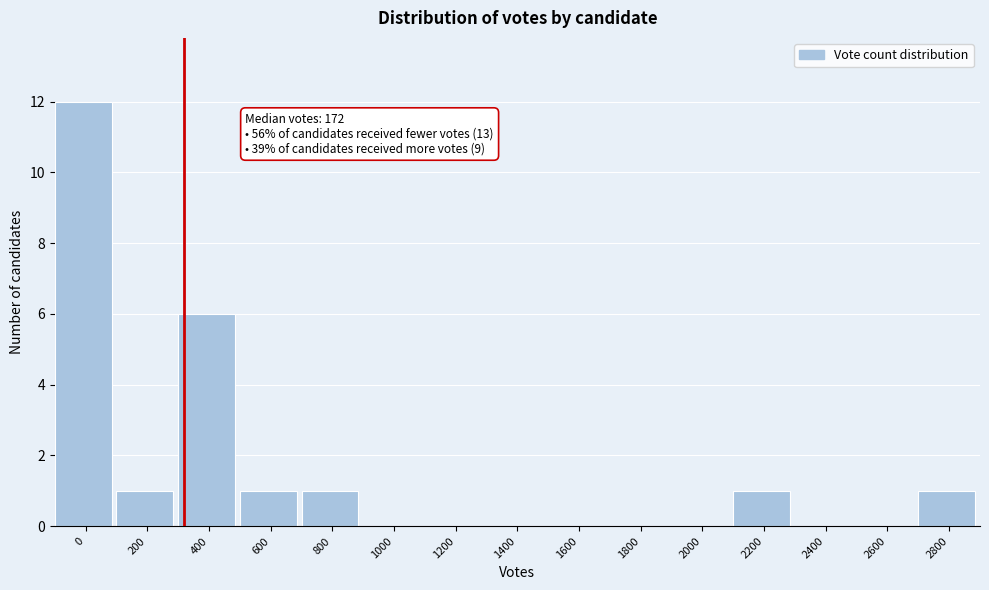

Reading right to left, list all the values displayed in this chart.

2800=1	2600=0	2400=0	2200=1	2000=0	1800=0	1600=0	1400=0	1200=0	1000=0	800=1	600=1	400=6	200=1	0=12